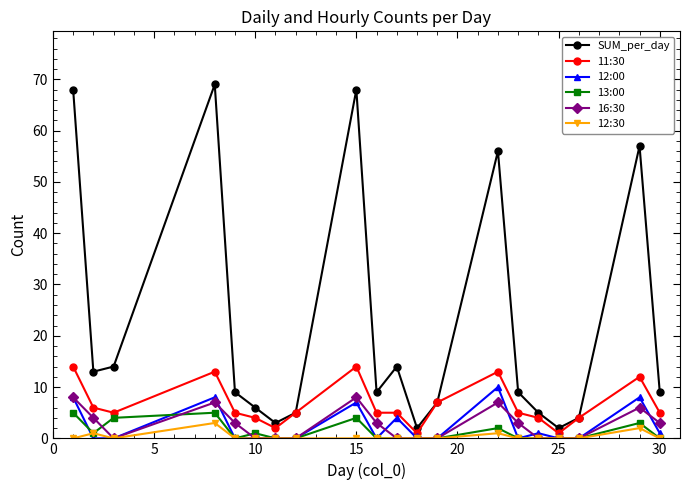

What is the highest value of the 12:00 series?

10